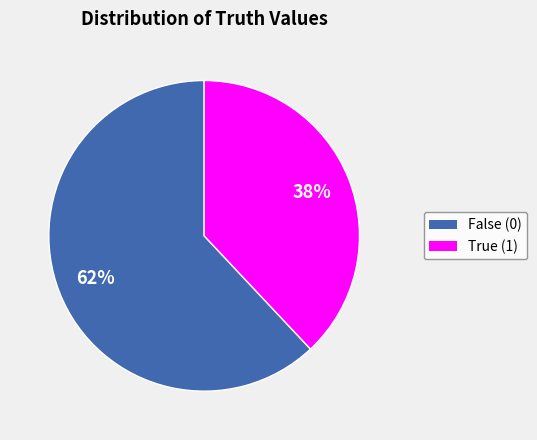

To the nearest percent, what is the average slice percentage?

50%